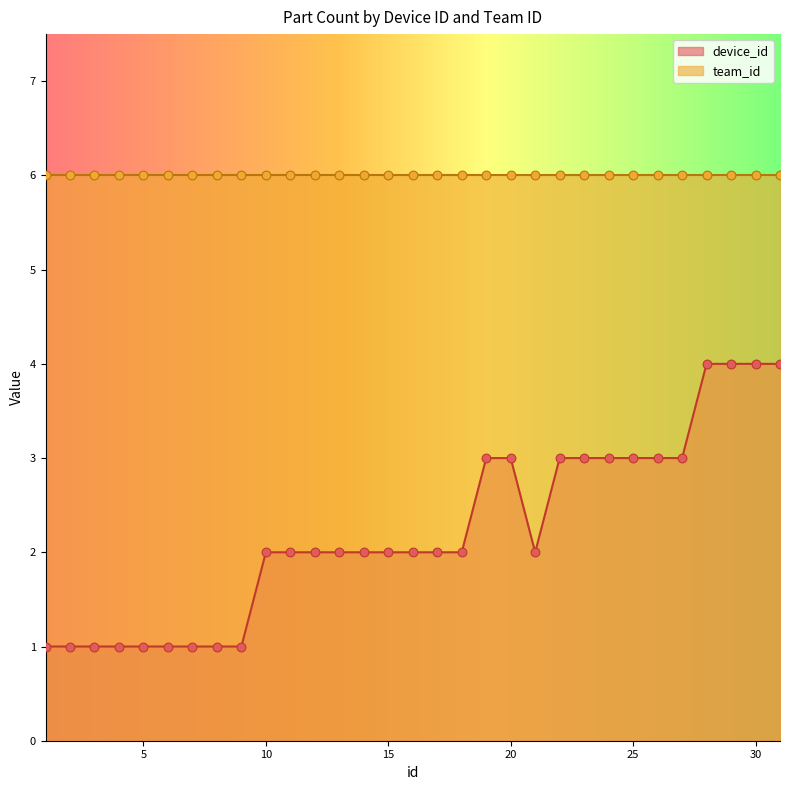

Between 17 and 15, which is larger?

17